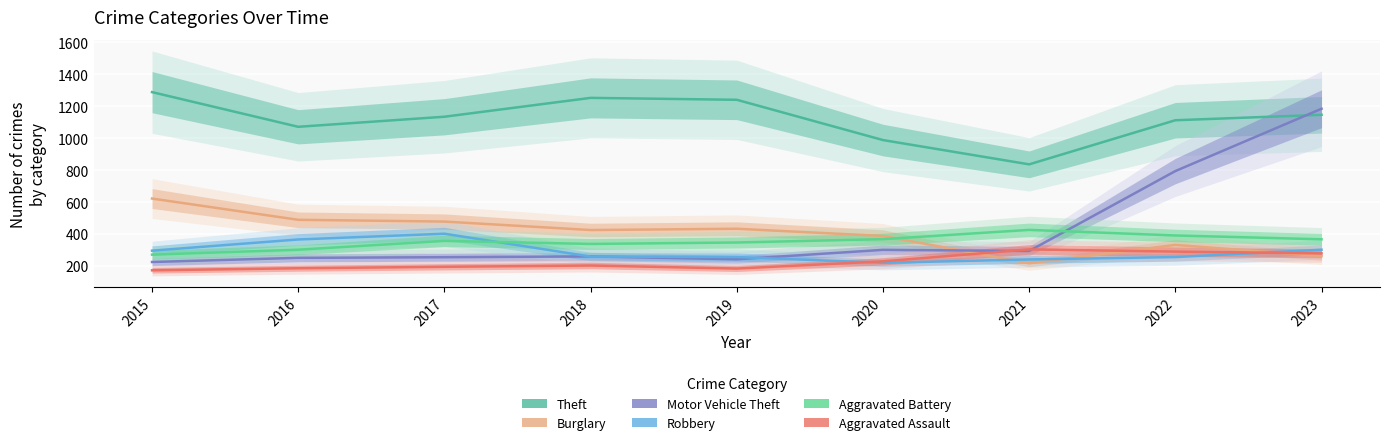

Which series has the widest spread of values?

Motor Vehicle Theft